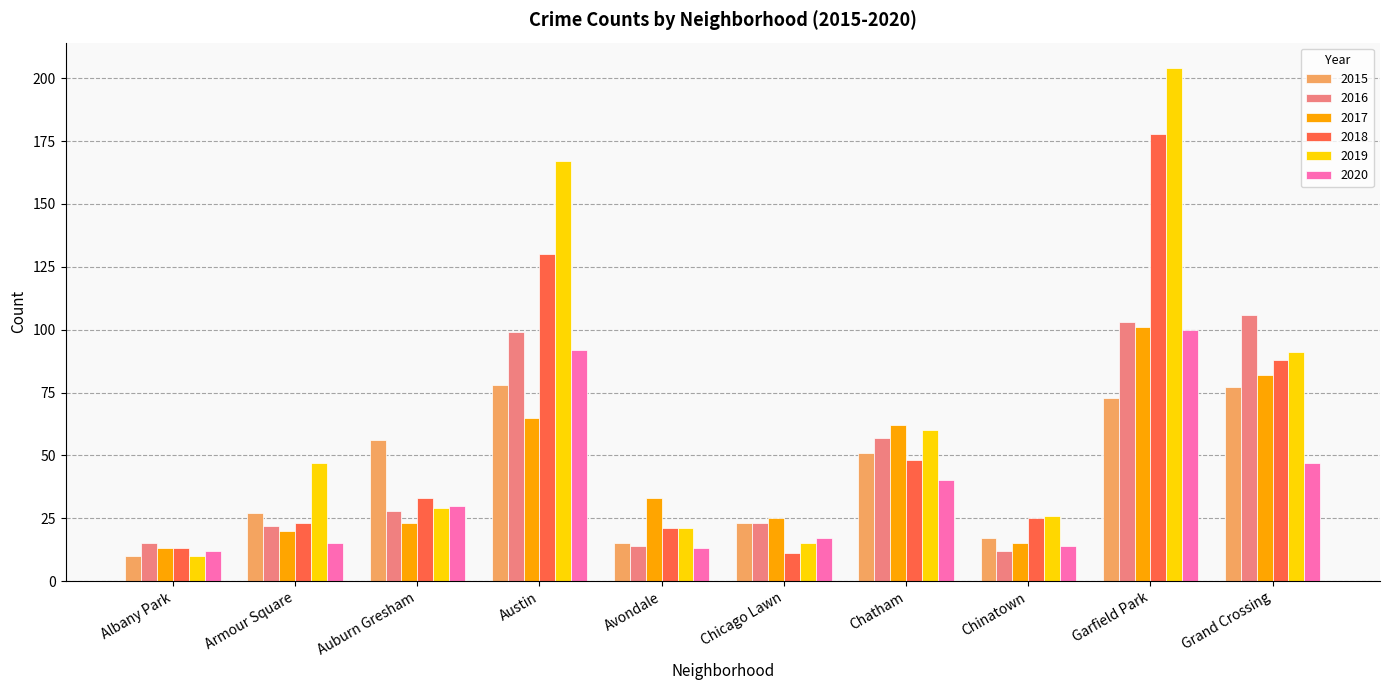

Between Chinatown and Garfield Park, which series saw the biggest shift?

2019